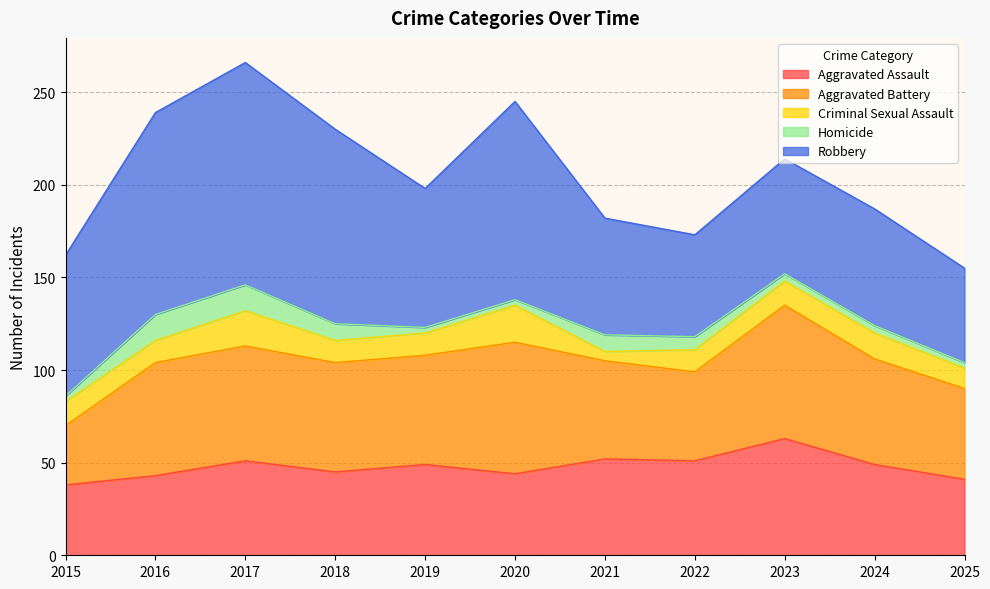

What are all the series names shown in the legend?

Aggravated Assault, Aggravated Battery, Criminal Sexual Assault, Homicide, Robbery